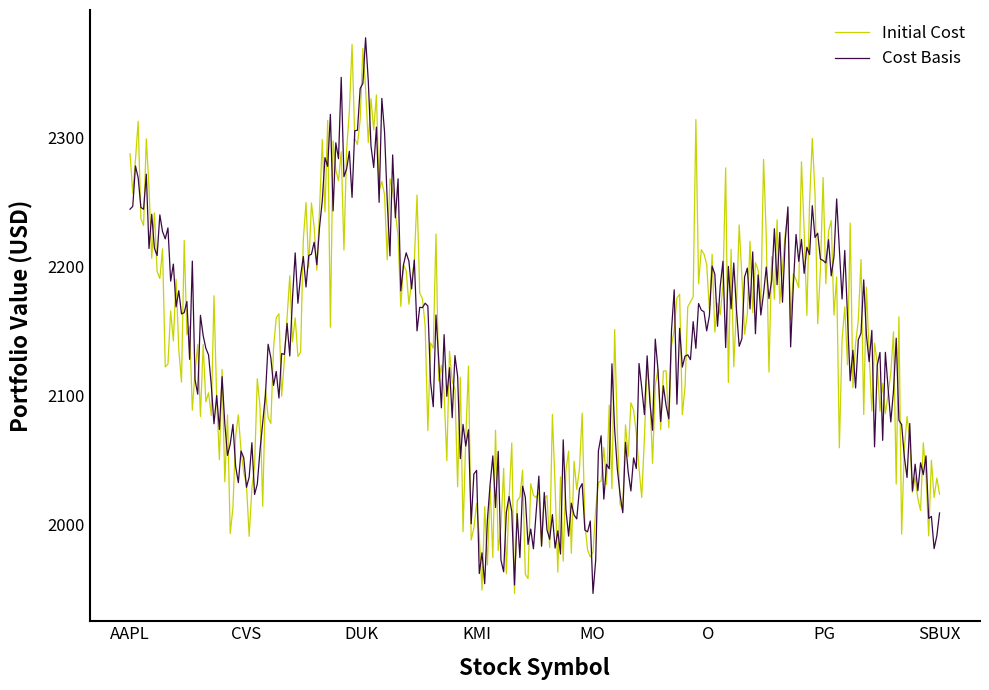

What is the minimum value for Initial Cost?

1946.8